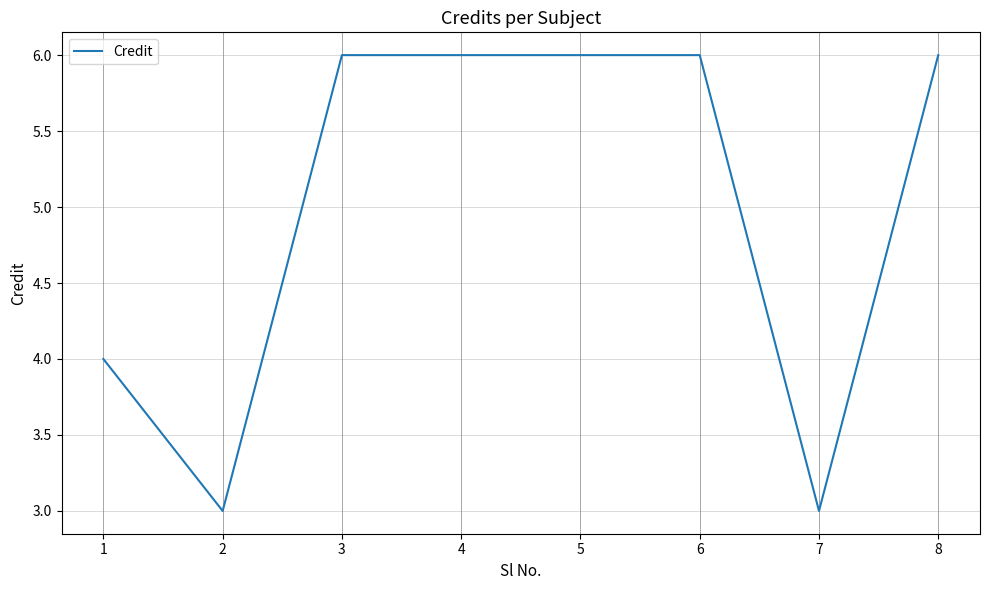

What is the difference between the second highest and minimum values?

3